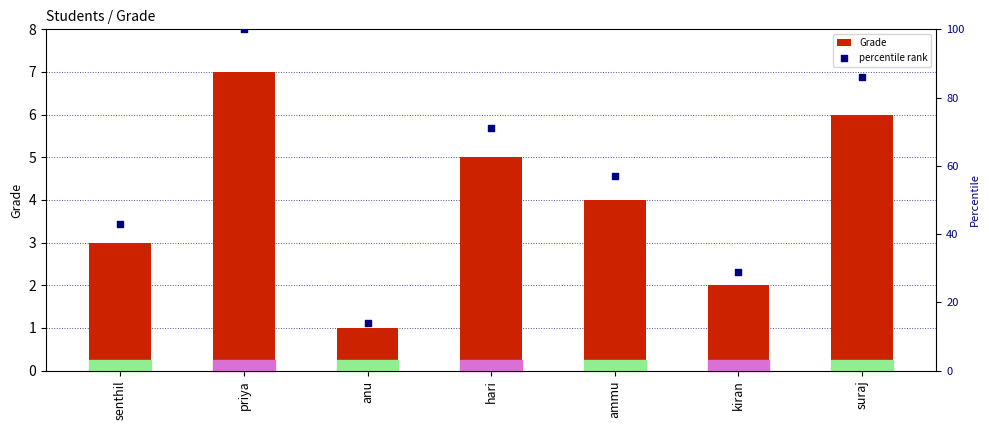

What are all the series names shown in the legend?

Grade, percentile rank